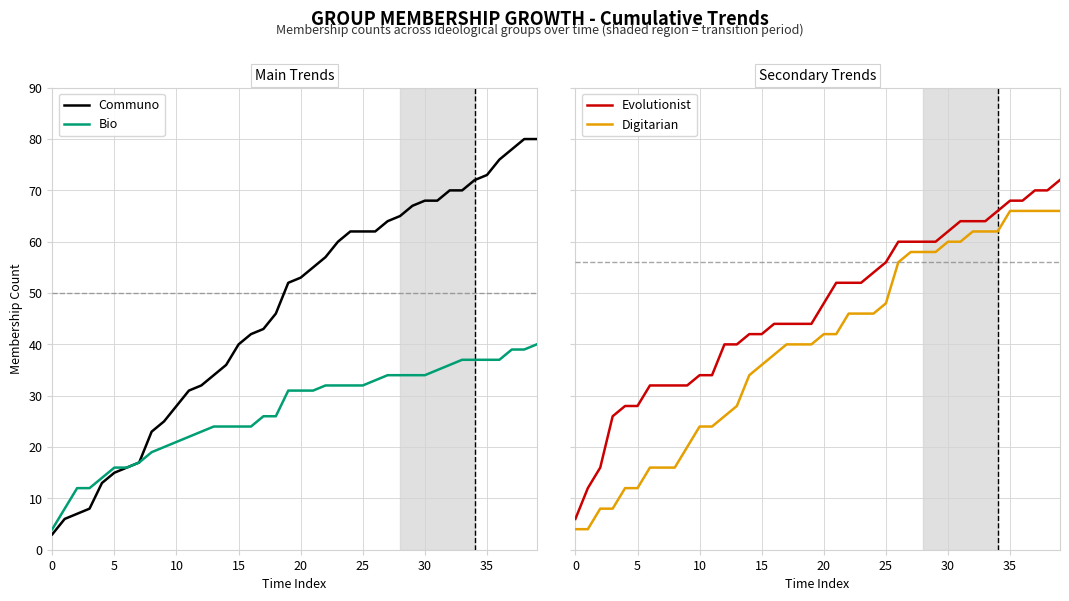

Read the Evolutionist value at 15, to the nearest 5.

20